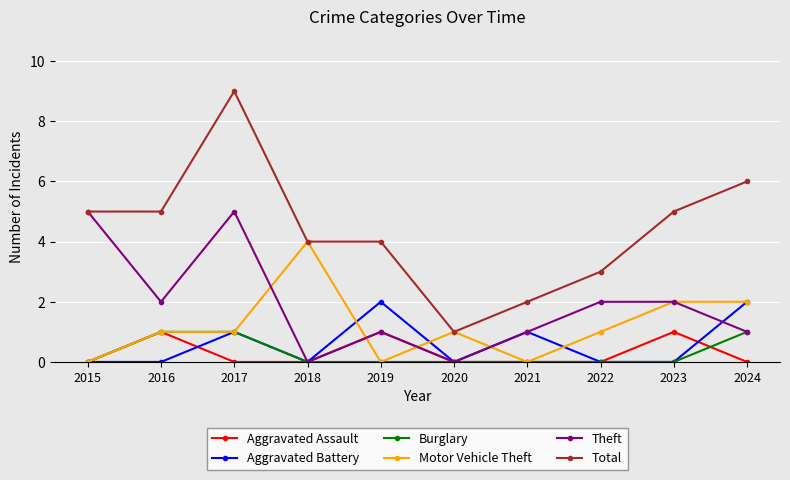

Is this an area chart (filled region under the line)?

No